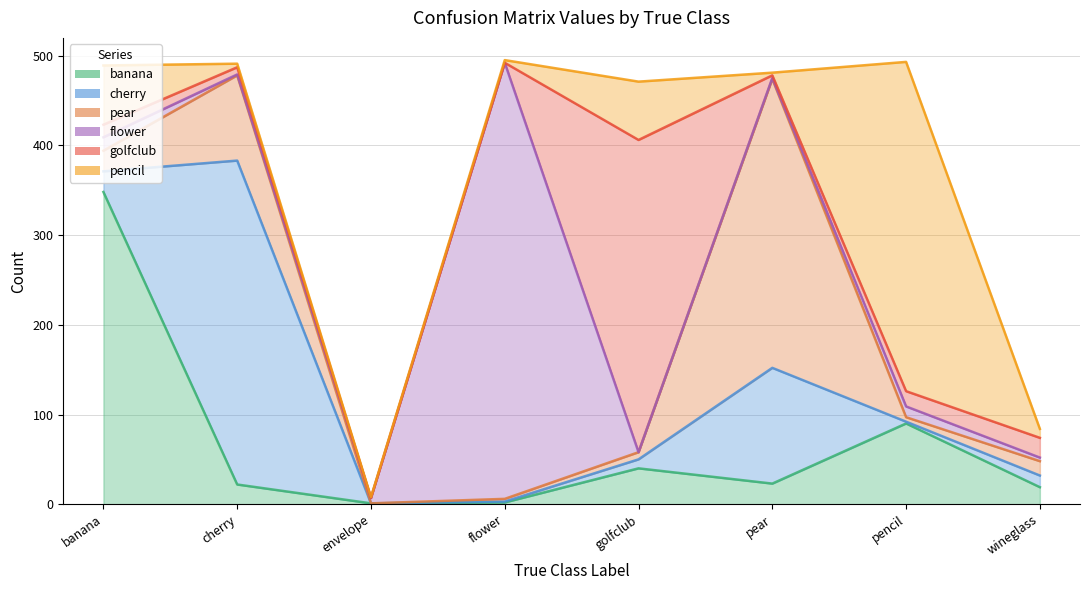

Read the pencil value at golfclub.

65